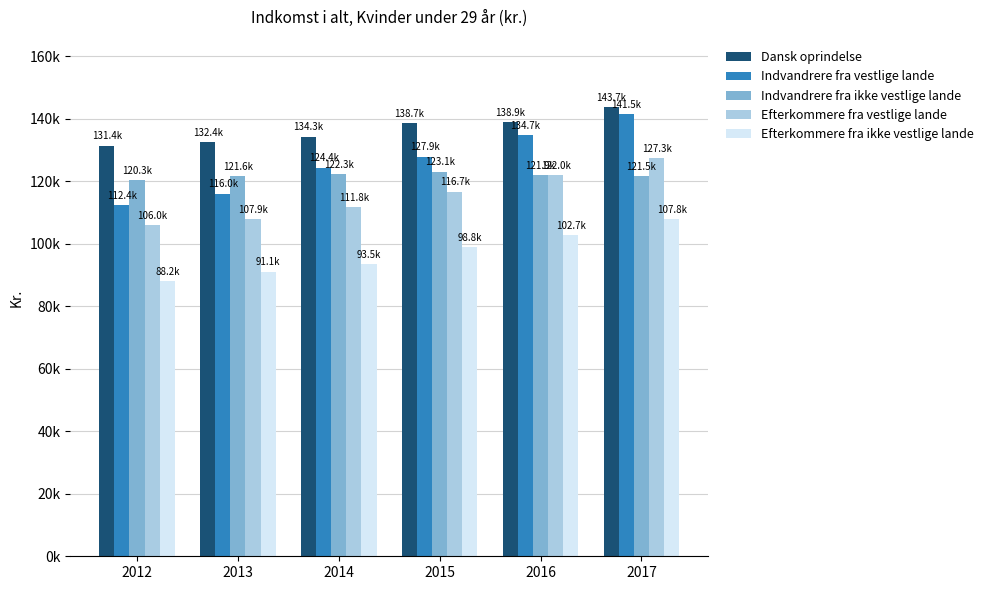

Are the bars grouped side by side (vs. stacked)?

Yes